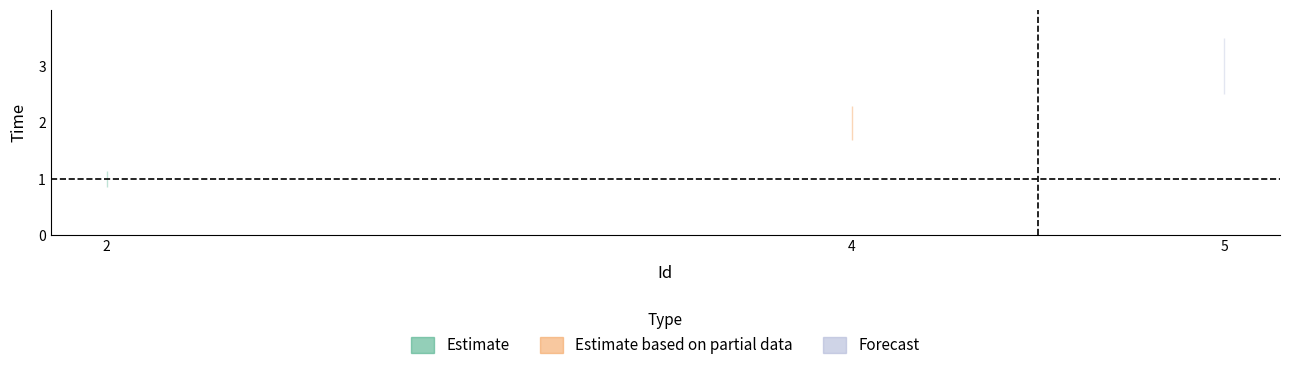

What is the greatest value displayed?

3